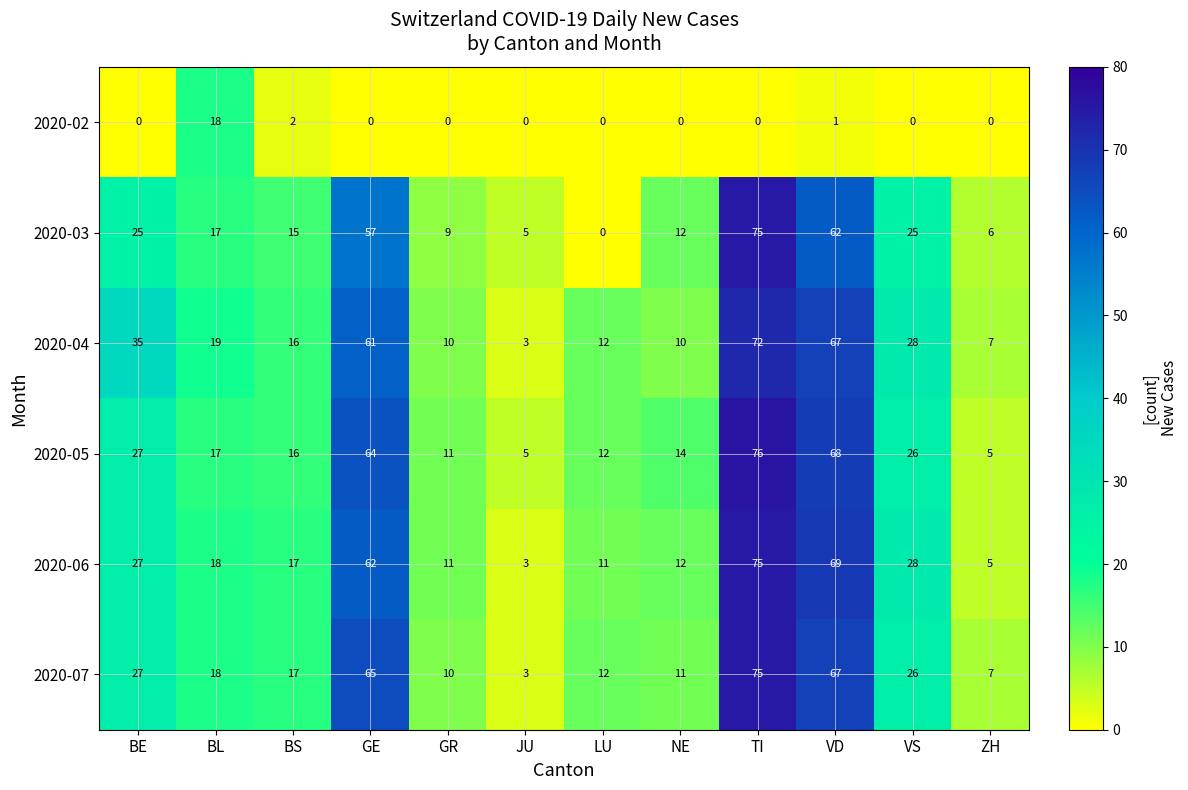

Where is 2020-06 nearest to the value 39?

VS